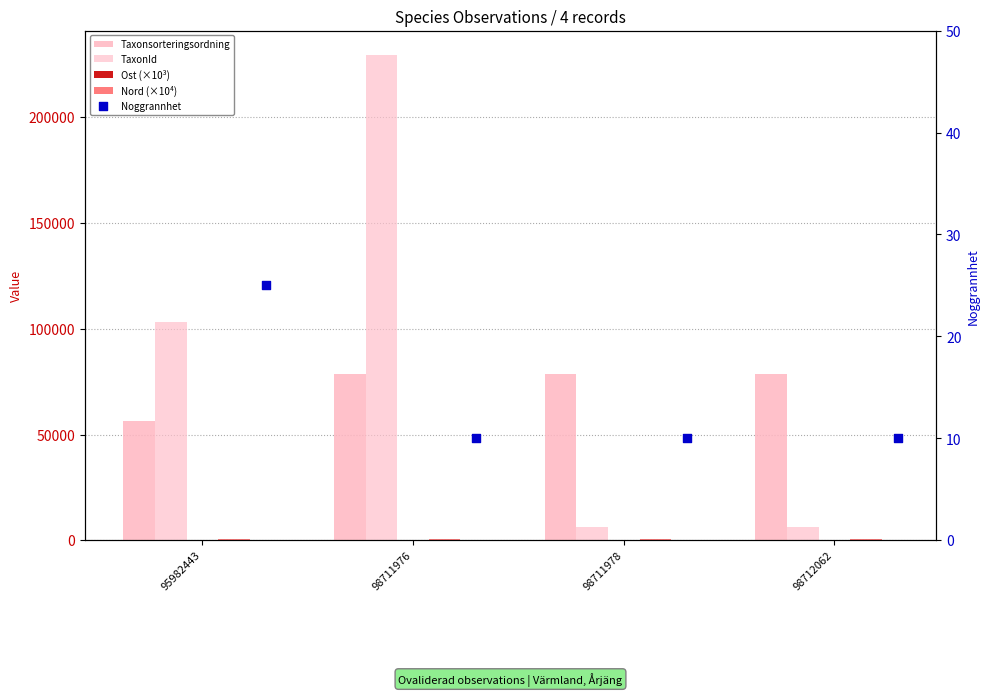

Which series has the largest total across all categories?

TaxonId